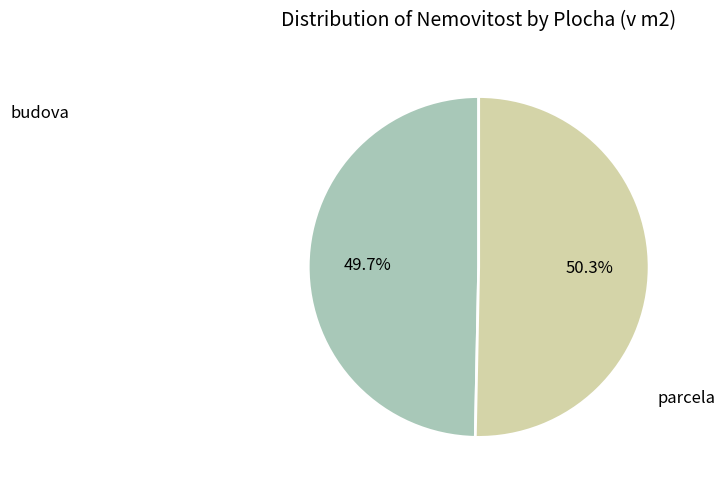

Does any single category account for the majority?

Yes